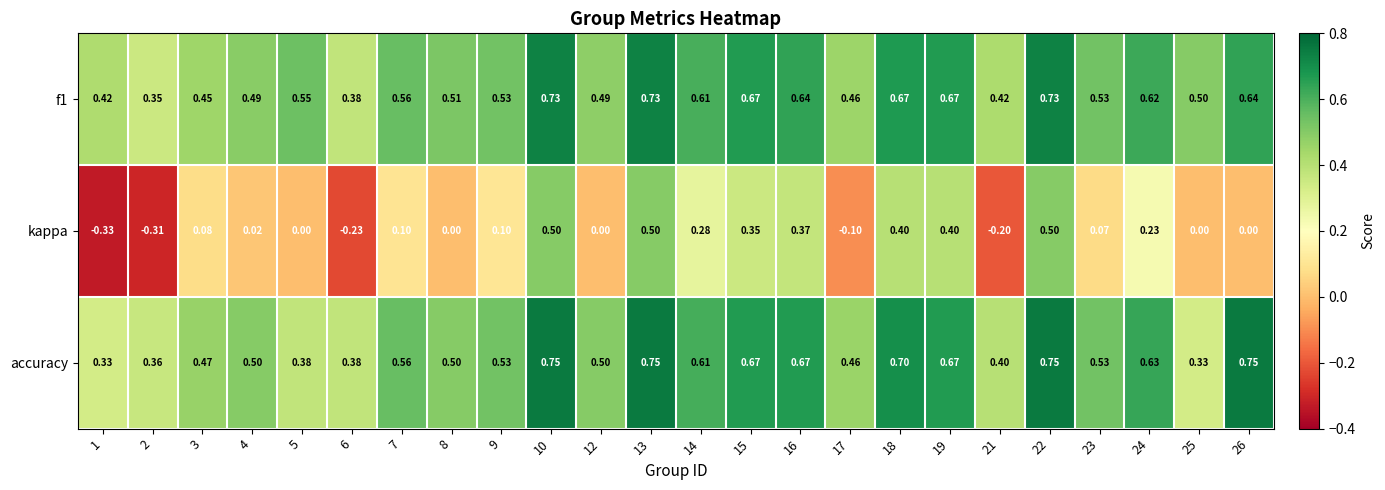

Is the value of f1 at 3 greater than the value of kappa at 24?

Yes